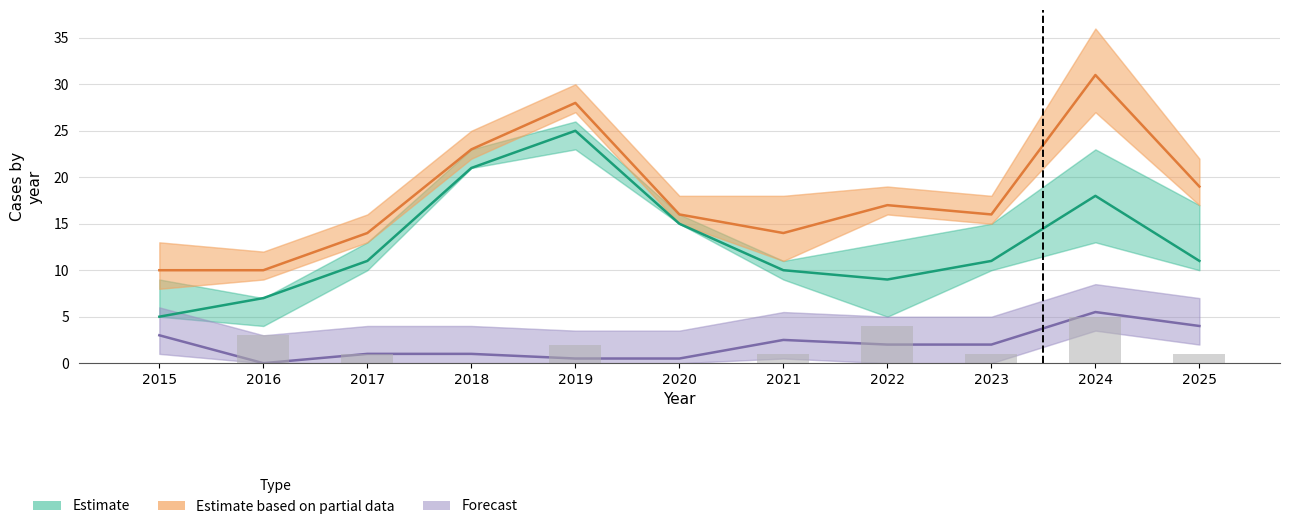

Is it true that Estimate based on partial data equals 27.7 at 2025?

False